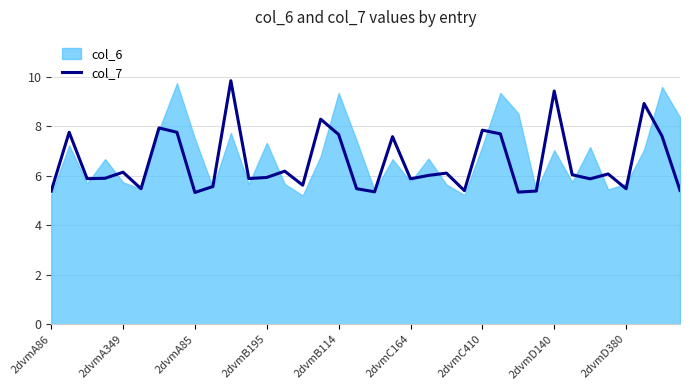

True or false: col_7 has a value of 7.7 at 2dvmB114.

True